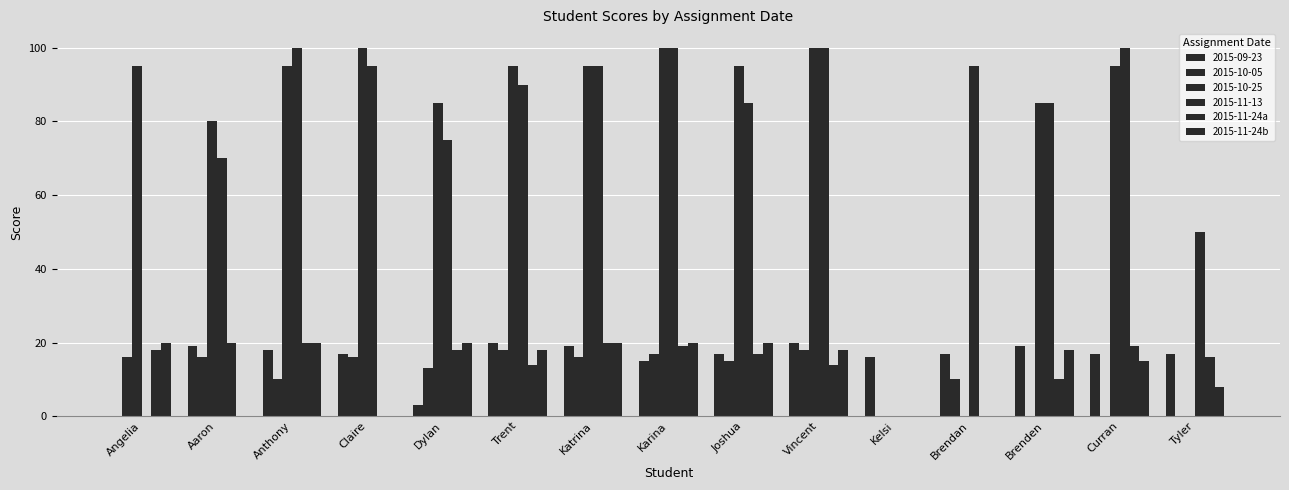

Is it true that 2015-11-24a equals 20 at Anthony?

True